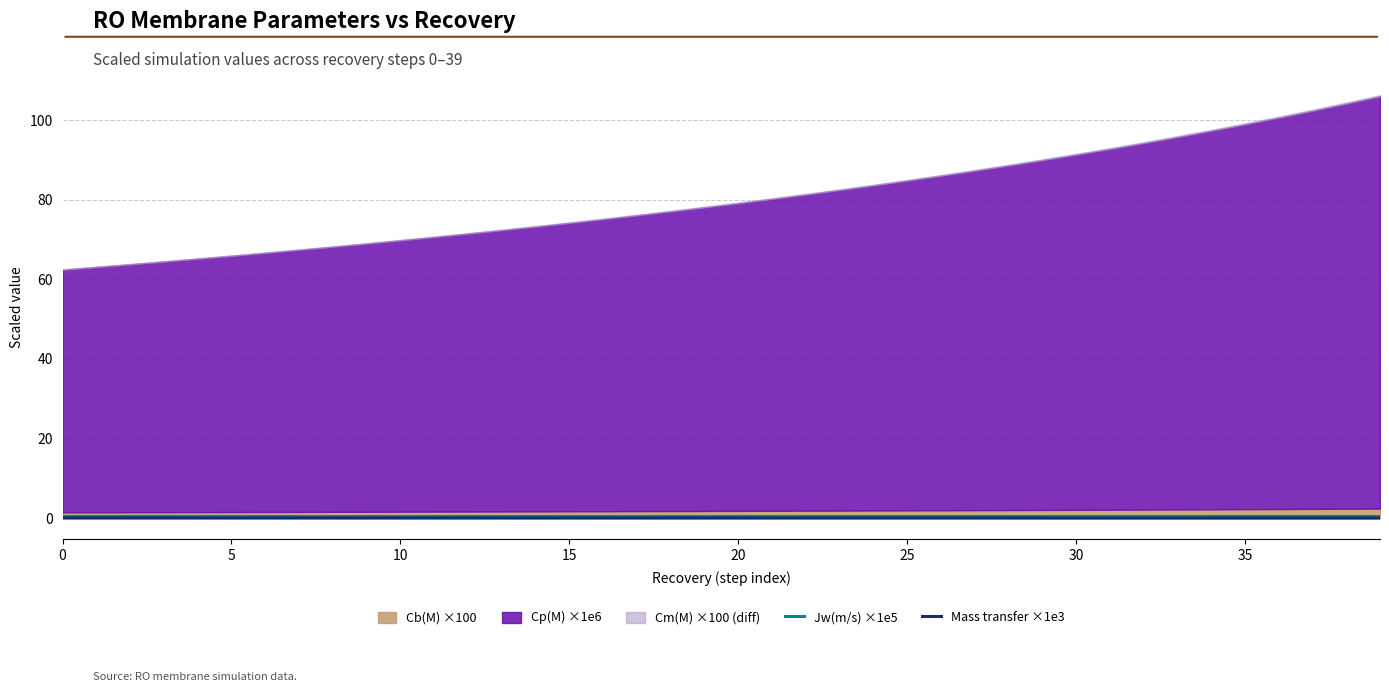

Between 29 and 0, which is larger?

29